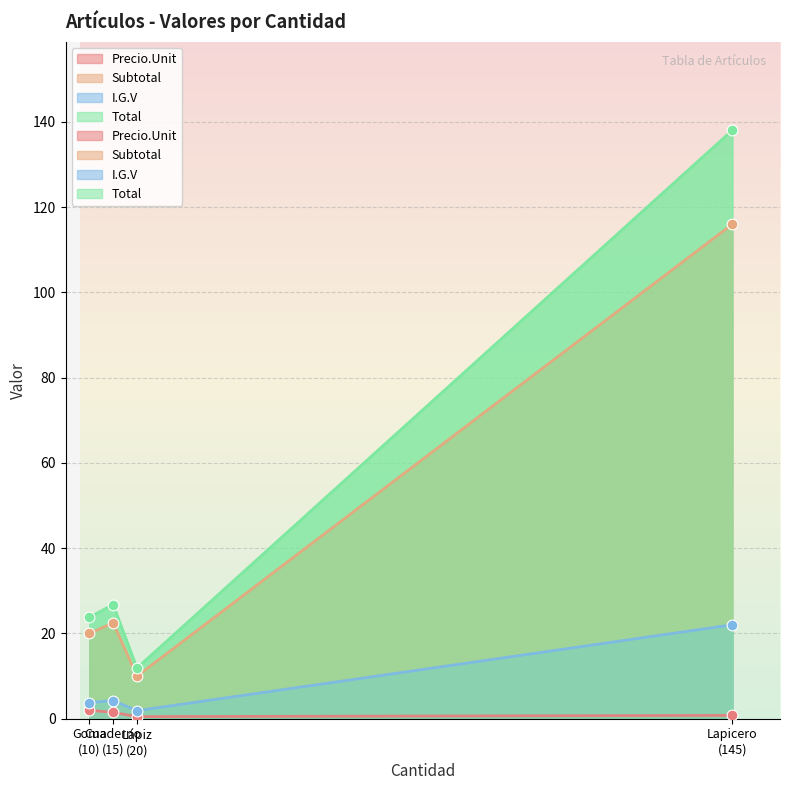

At how many categories does at least one series exceed 89?

1